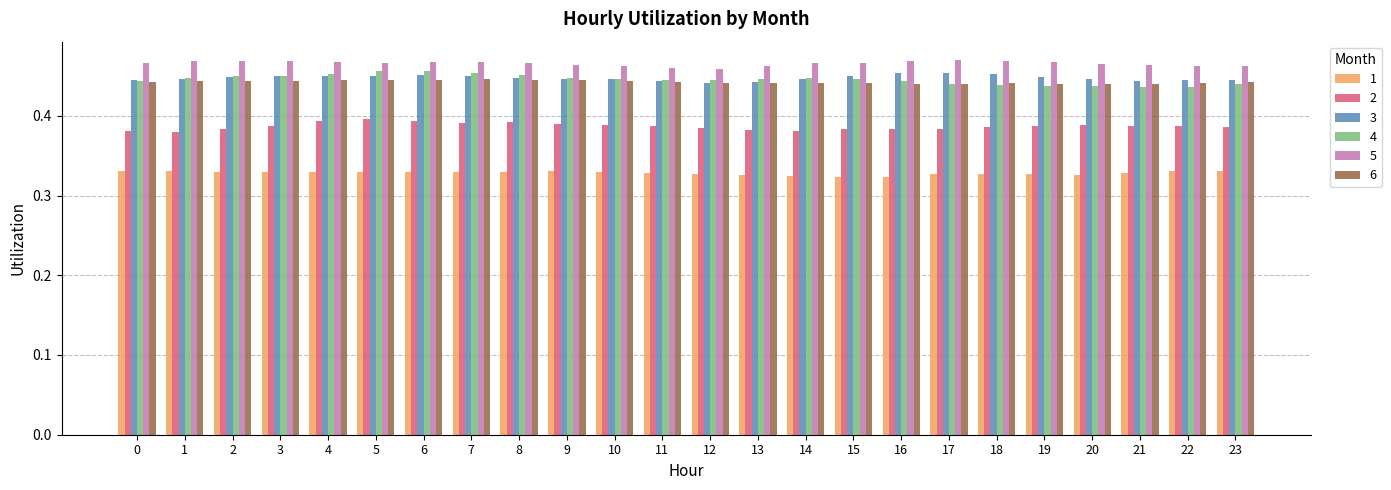

Which series has the largest total across all categories?

5